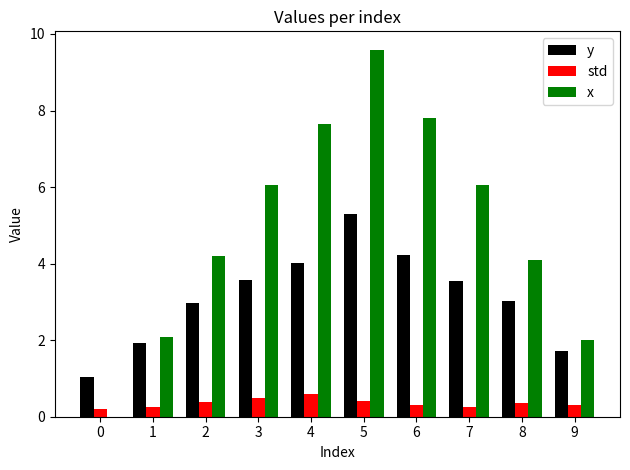

Which series has the largest total across all categories?

x